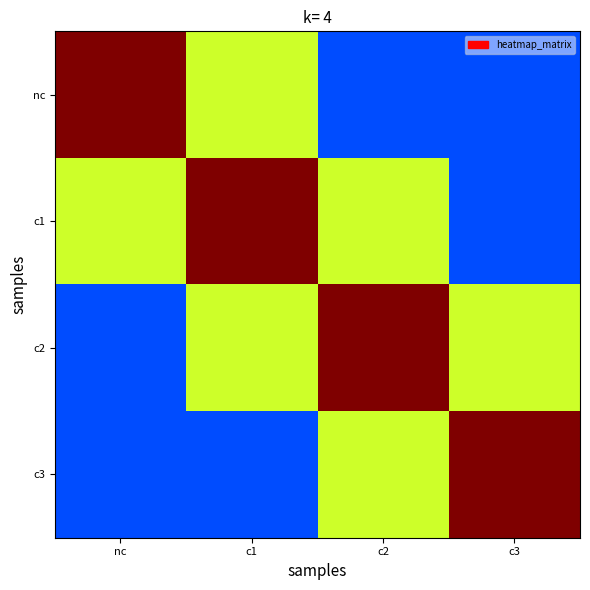

Reading left to right, extract all data points from this chart.

nc: nc=1.0	c1=0.6	c2=0.2	c3=0.2
c1: nc=0.6	c1=1.0	c2=0.6	c3=0.2
c2: nc=0.2	c1=0.6	c2=1.0	c3=0.6
c3: nc=0.2	c1=0.2	c2=0.6	c3=1.0